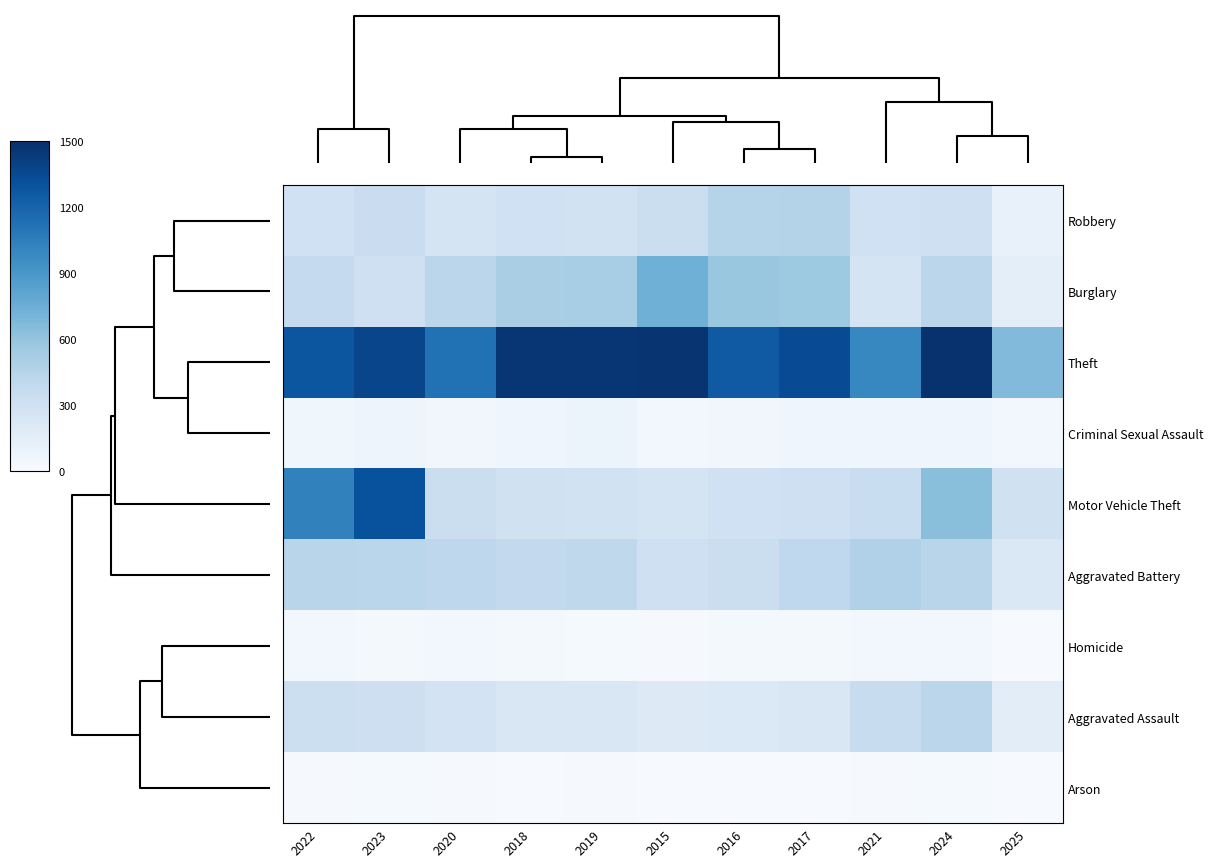

How many categories are shown in the chart?

11